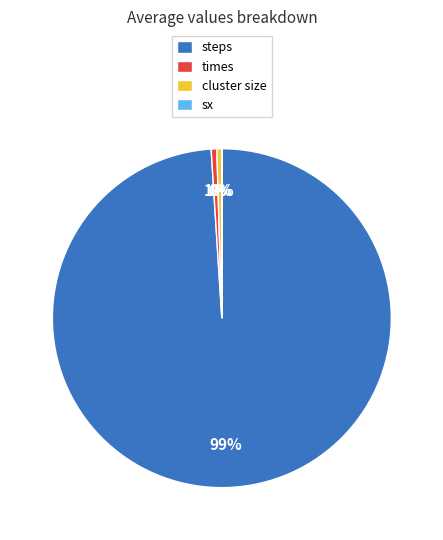

Is there a majority slice in this chart?

Yes